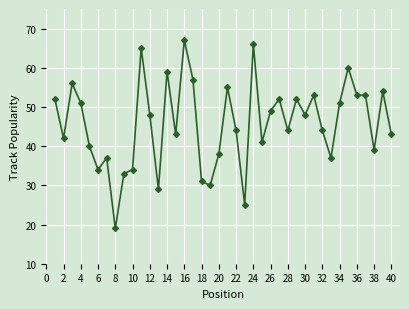

What is the maximum value shown in the chart?

67